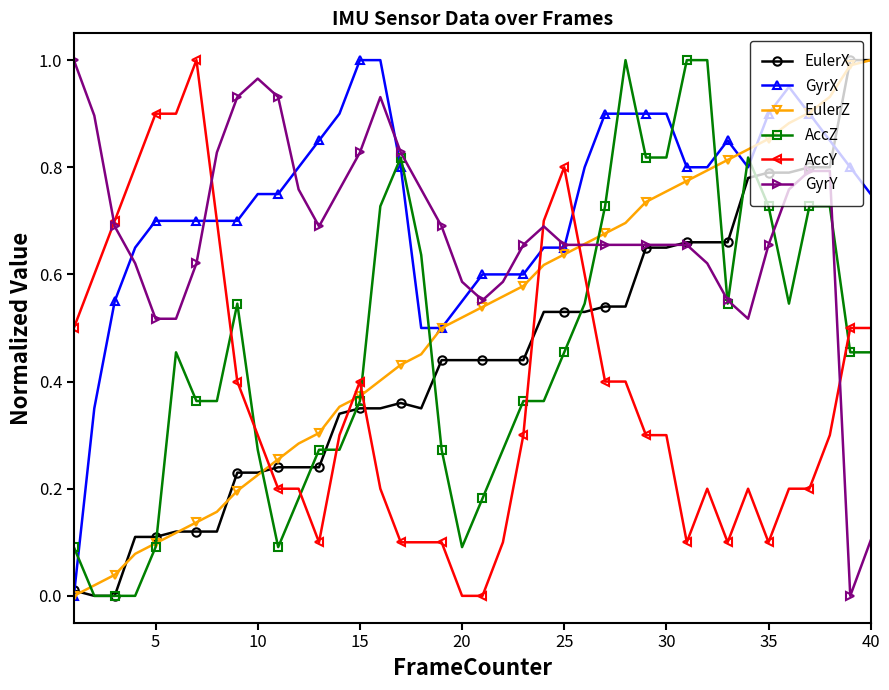

What are all the series names shown in the legend?

EulerX, GyrX, EulerZ, AccZ, AccY, GyrY